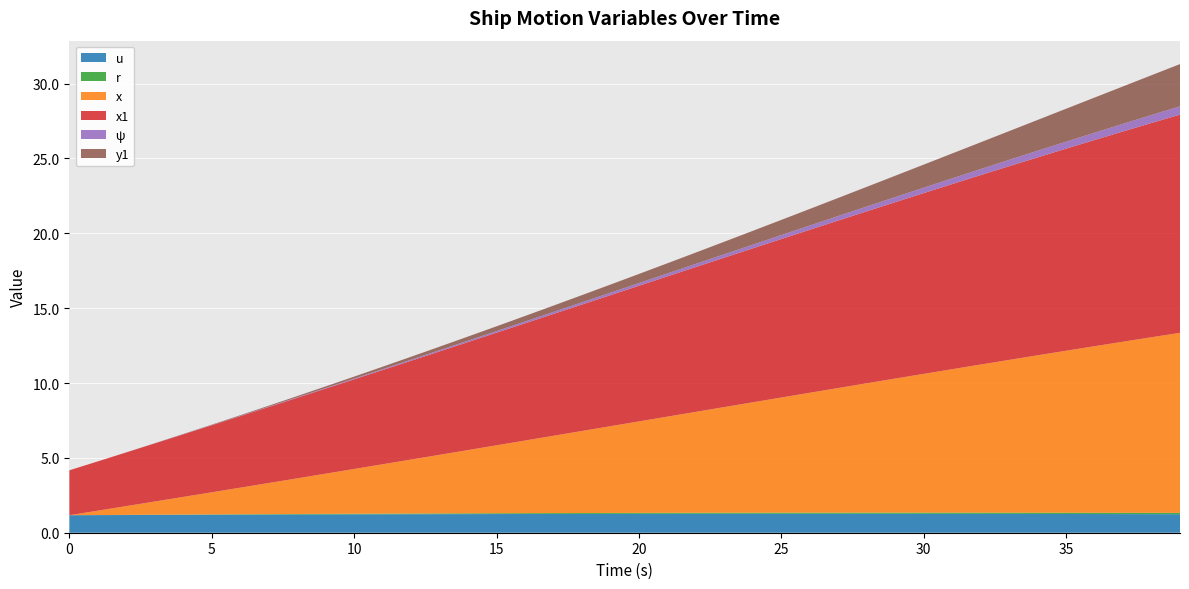

Reading right to left, transcribe all the data shown in this chart.

u: 1.2	1.2	1.2	1.2	1.3	1.3	1.3	1.3	1.3	1.3	1.3	1.3	1.3	1.3	1.3	1.3	1.3	1.3	1.3	1.3	1.3	1.3	1.3	1.3	1.2	1.2	1.2	1.2	1.2	1.2	1.2	1.2	1.2	1.2	1.2	1.2	1.2	1.2	1.2	1.2
r: 0.1	0.1	0.1	0.1	0.1	0.1	0.1	0.1	0.1	0.1	0.1	0.1	0.1	0.1	0.1	0.1	0.1	0.1	0.1	0.1	0.1	0.1	0.1	0.1	0.1	0.1	0.0	0.0	0.0	0.0	0.0	0.0	0.0	0.0	0.0	0.0	0.0	0.0	0.0	0.0
x: 12.0	11.7	11.4	11.1	10.8	10.5	10.2	9.9	9.6	9.3	9.0	8.6	8.3	8.0	7.7	7.4	7.1	6.7	6.4	6.1	5.8	5.5	5.2	4.9	4.5	4.2	3.9	3.6	3.3	3.0	2.7	2.4	2.1	1.8	1.5	1.2	0.9	0.6	0.3	0.0
x1: 14.6	14.3	14.0	13.8	13.5	13.2	12.9	12.7	12.4	12.1	11.8	11.5	11.2	10.9	10.6	10.3	10.0	9.7	9.4	9.1	8.8	8.4	8.1	7.8	7.5	7.2	6.9	6.6	6.3	6.0	5.7	5.4	5.1	4.8	4.5	4.2	3.9	3.6	3.3	3.0
ψ: 0.6	0.5	0.5	0.5	0.5	0.4	0.4	0.4	0.4	0.4	0.3	0.3	0.3	0.3	0.3	0.2	0.2	0.2	0.2	0.2	0.2	0.1	0.1	0.1	0.1	0.1	0.1	0.1	0.1	0.0	0.0	0.0	0.0	0.0	0.0	0.0	0.0	0.0	0.0	0.0
y1: 2.8	2.7	2.5	2.3	2.2	2.1	1.9	1.8	1.7	1.5	1.4	1.3	1.2	1.1	1.0	0.9	0.8	0.8	0.7	0.6	0.5	0.5	0.4	0.4	0.3	0.3	0.2	0.2	0.2	0.1	0.1	0.1	0.1	0.0	0.0	0.0	0.0	0.0	0.0	0.0